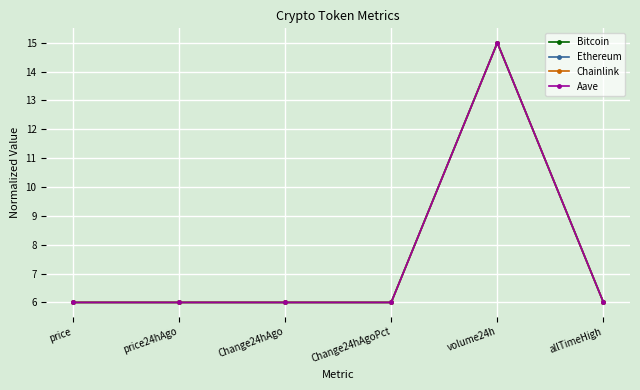

What is the lowest value of the Aave series?

6.0